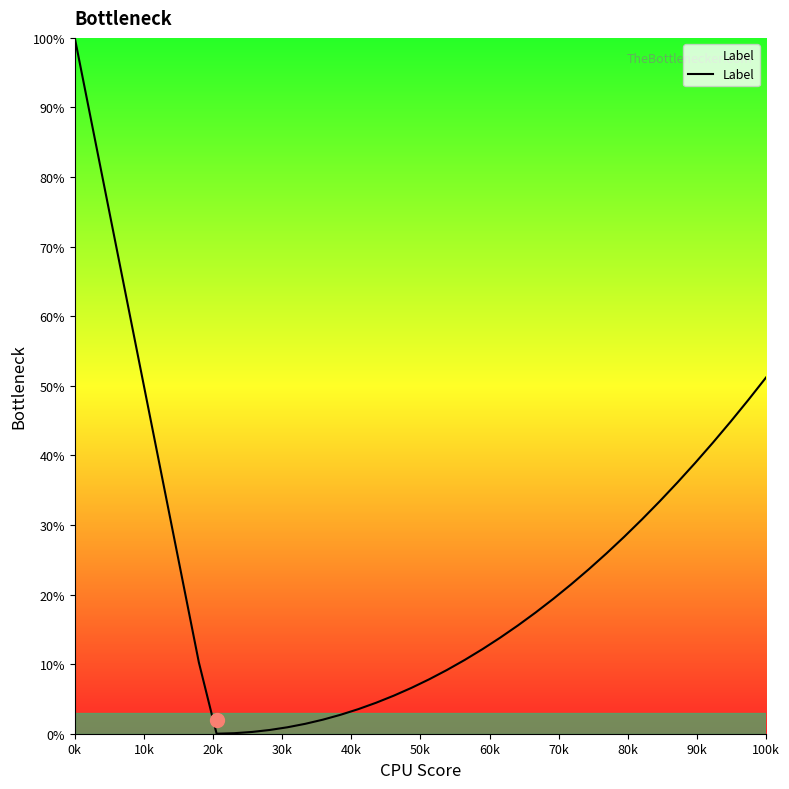

Is this an area chart (filled region under the line)?

No